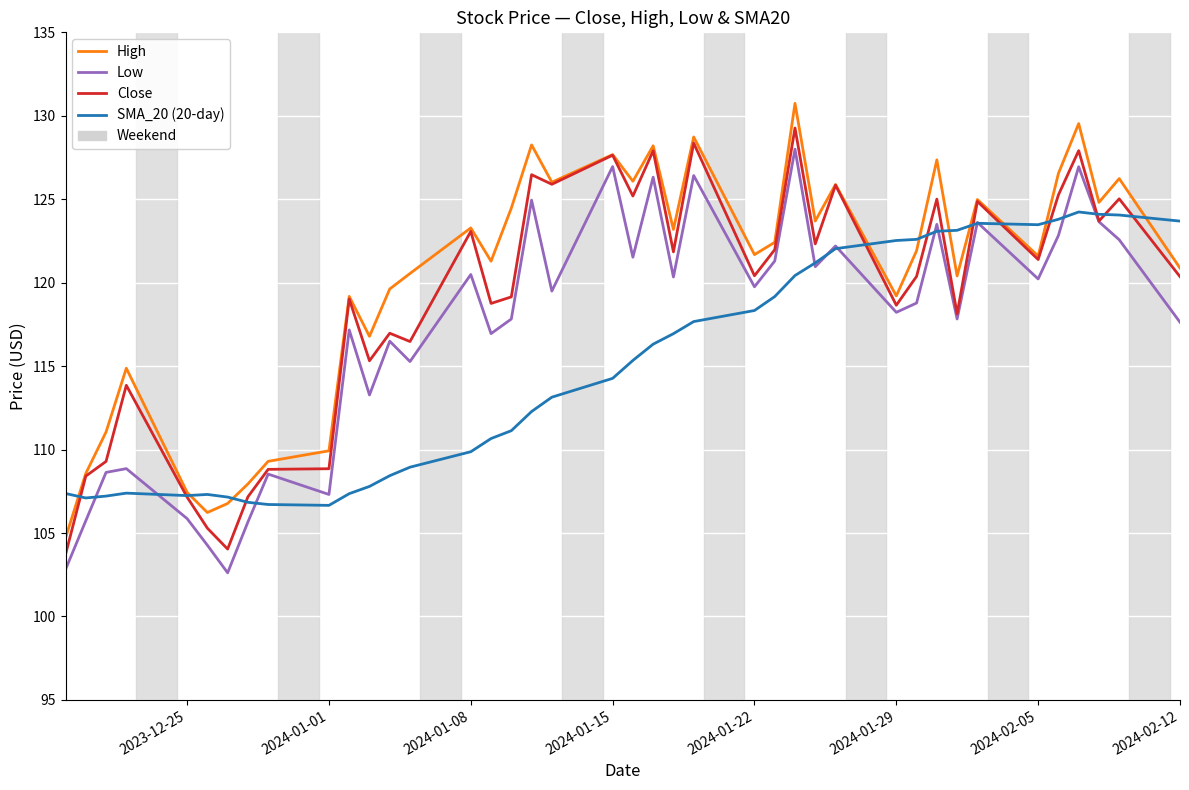

What is the highest value of the Close series?

129.3